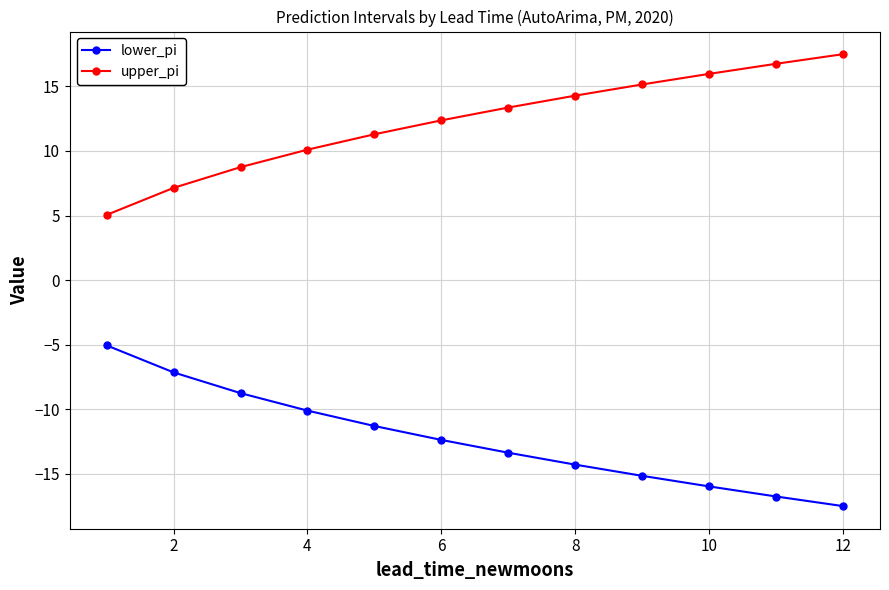

Rank the series by their average value, from lowest to highest.

lower_pi, upper_pi